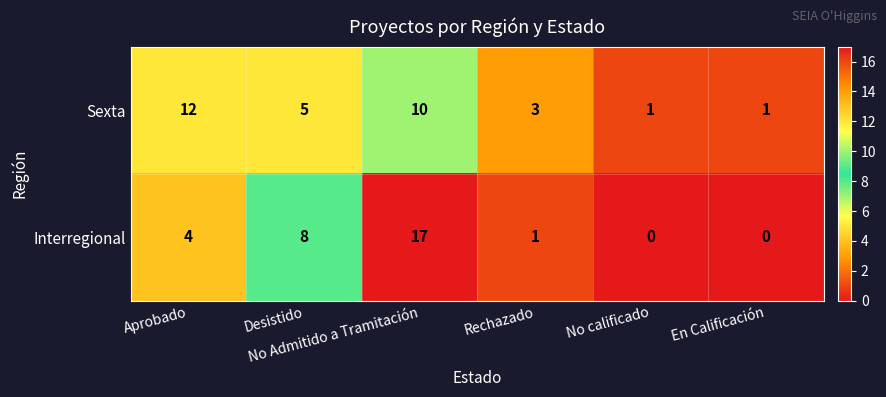

At which category does the chart reach its peak across all series?

No Admitido a Tramitación